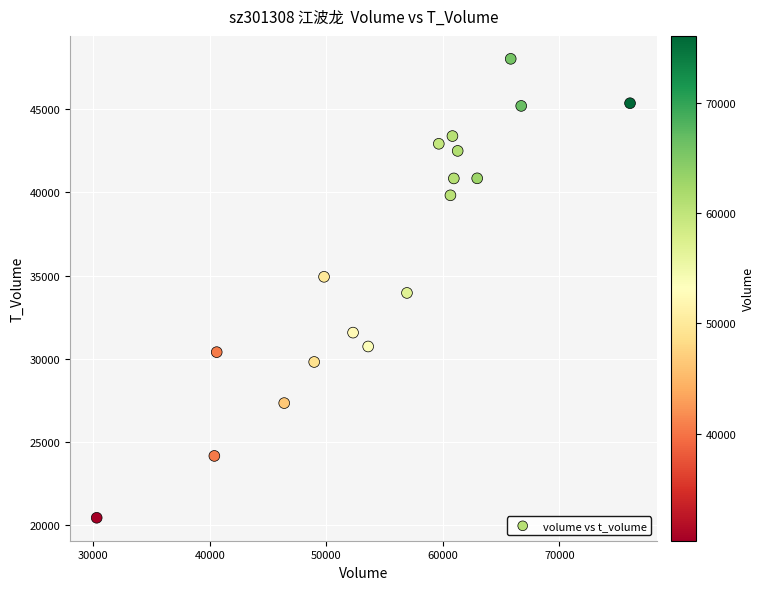

What is the range of X values (max minus min)?

45765